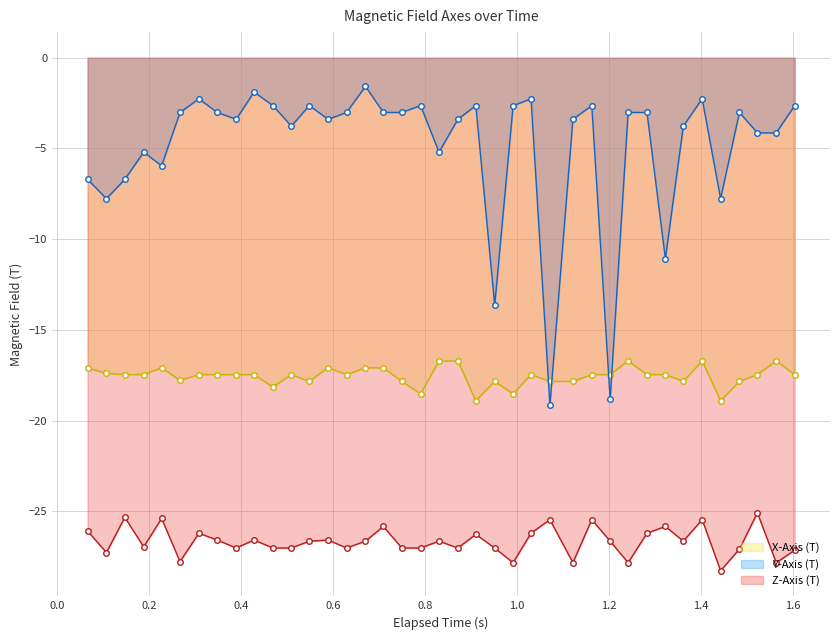

How many lines are shown in the chart?

3